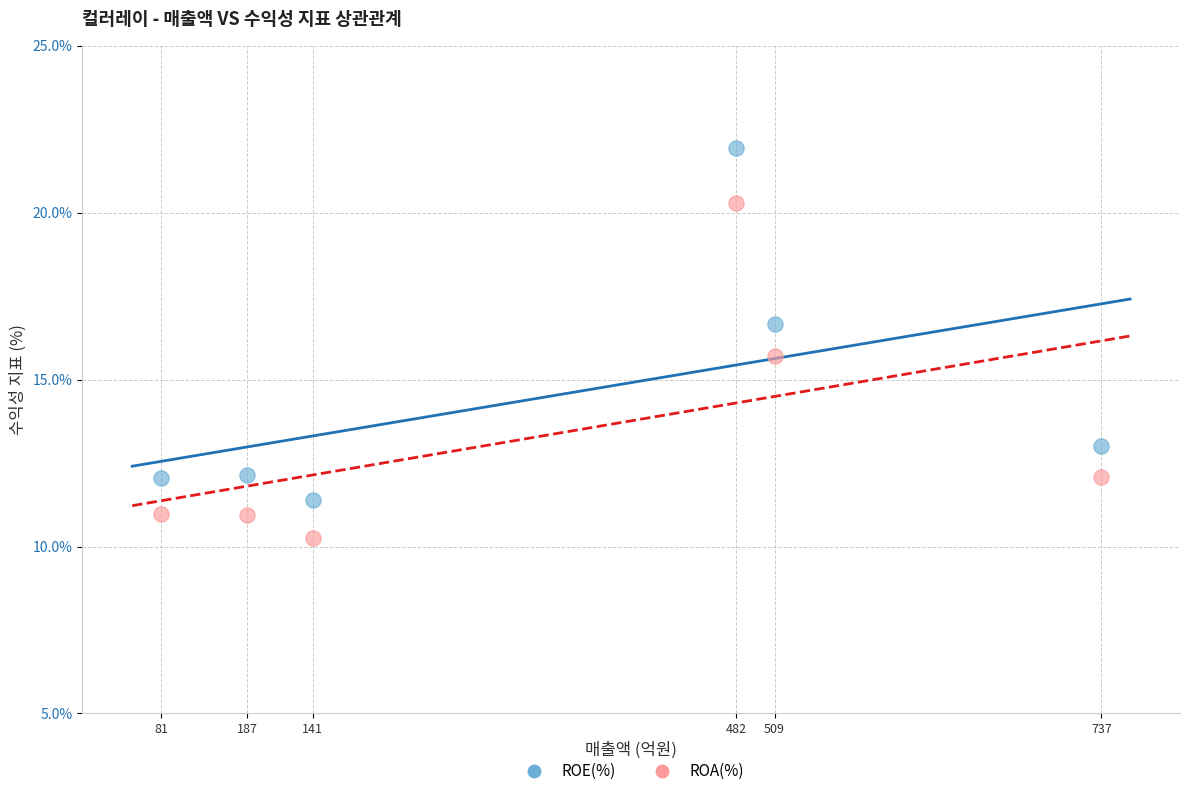

Which series contains the lowest Y value?

ROA(%)